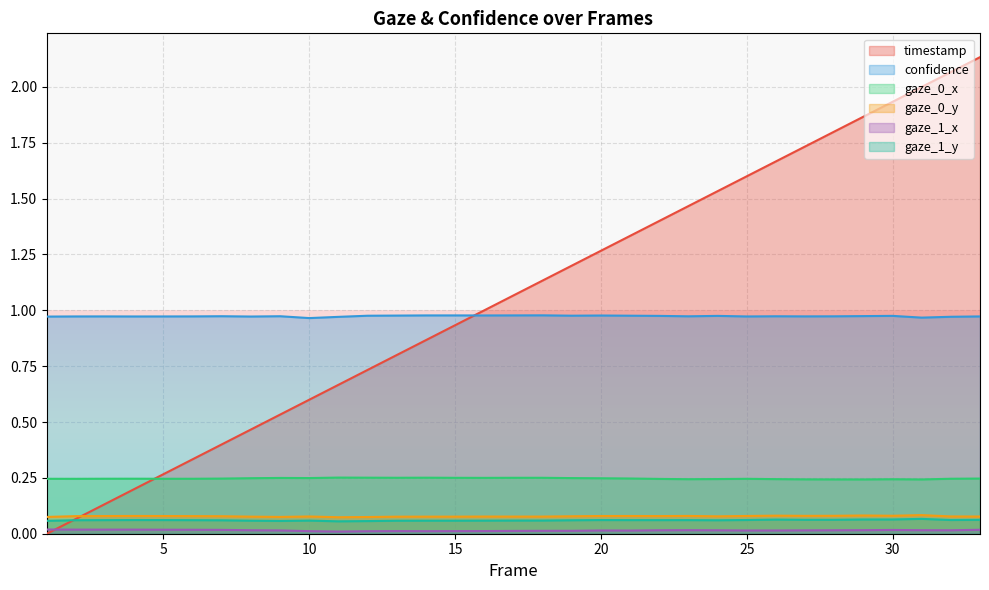

Is it true that gaze_1_y equals 0.1 at 31?

True